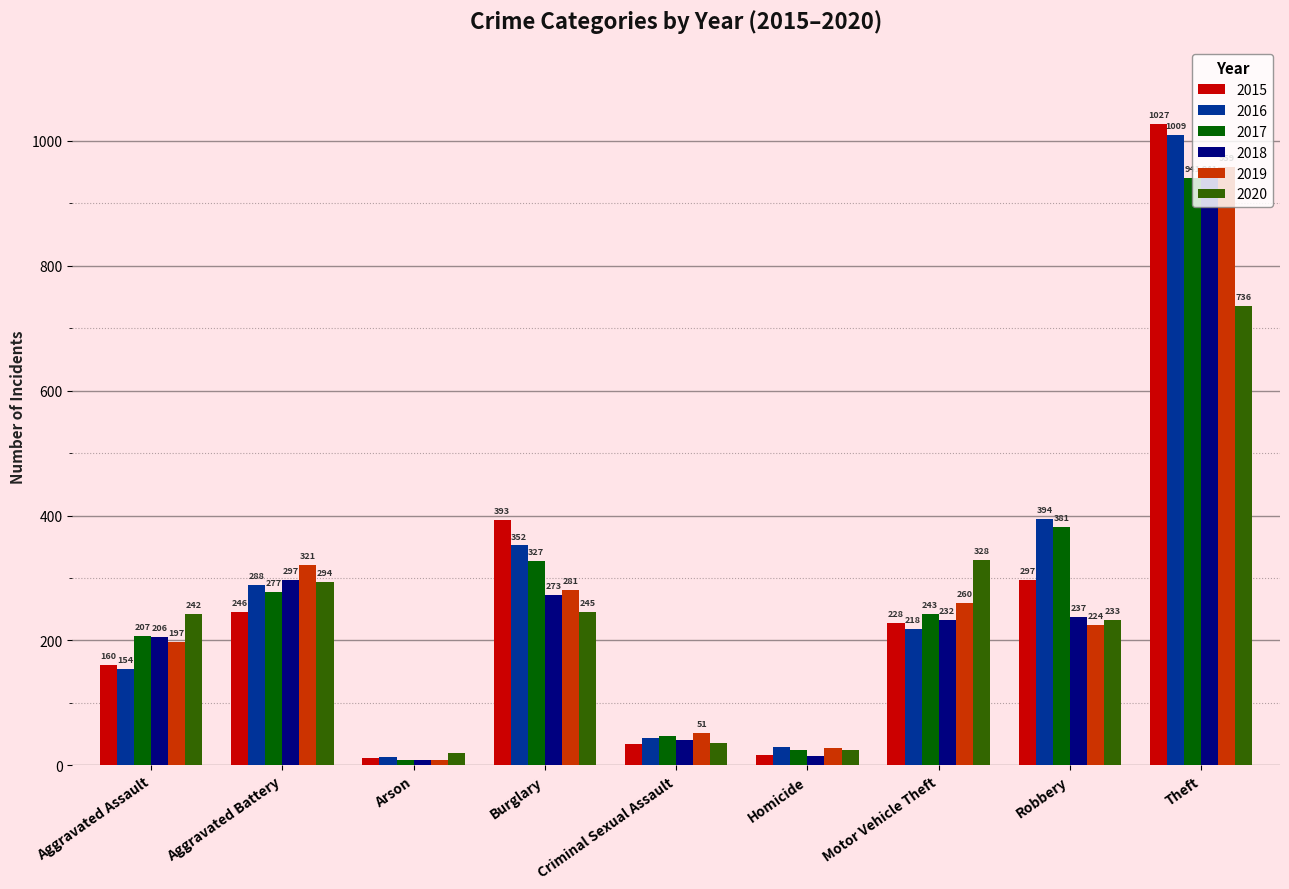

What is the label of the 7th bar from the right?

Arson